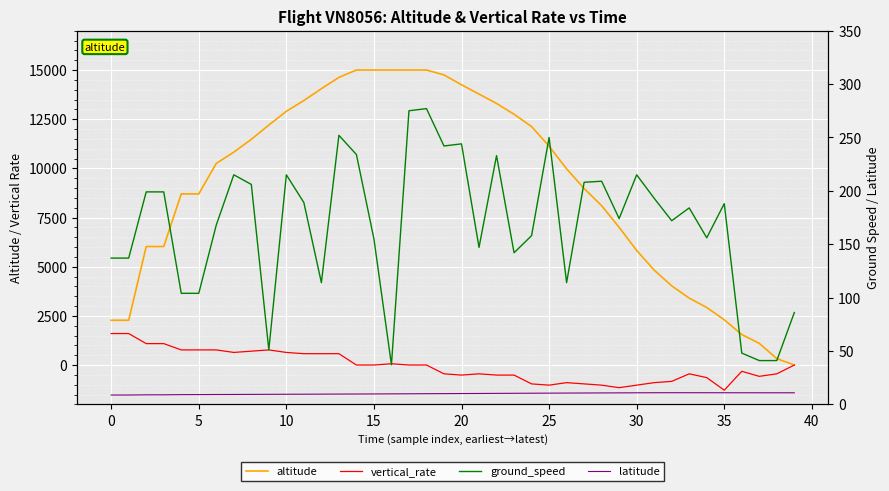

What is the spread (max minus min) of values at 25?

10240.8